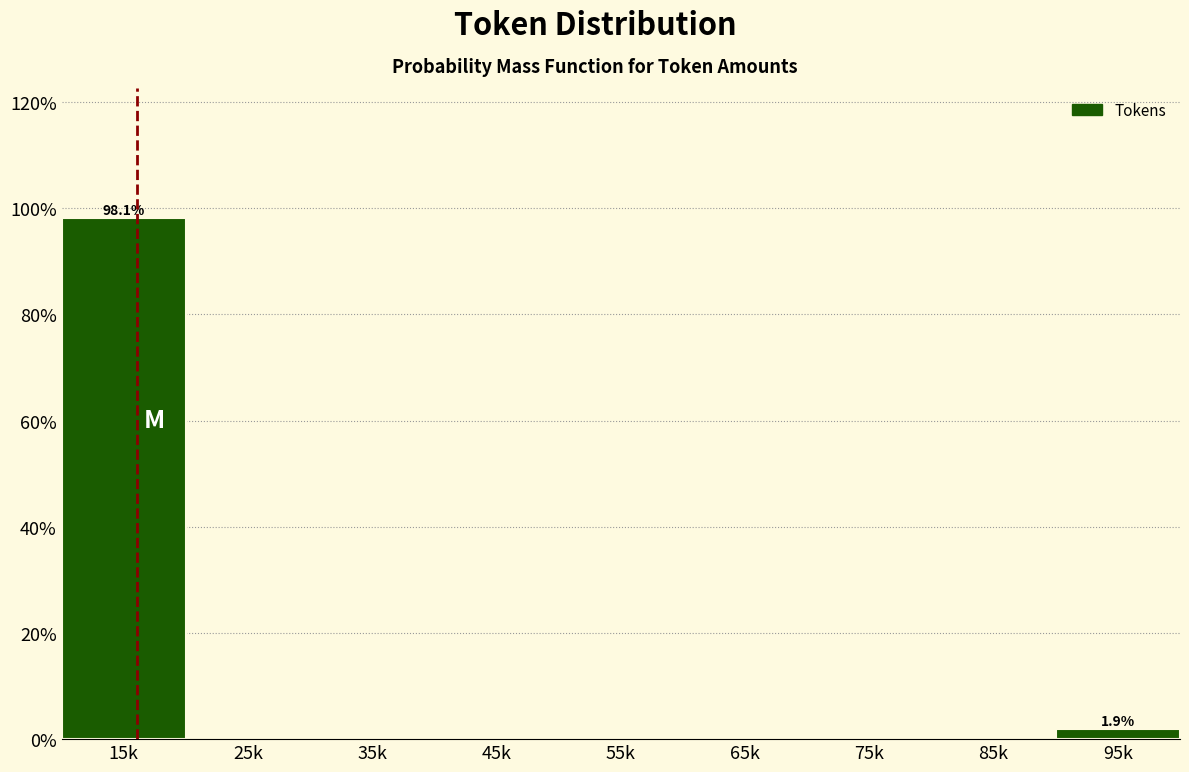

Reading left to right, transcribe all the data shown in this chart.

15k=98.1	25k=0.0	35k=0.0	45k=0.0	55k=0.0	65k=0.0	75k=0.0	85k=0.0	95k=1.9